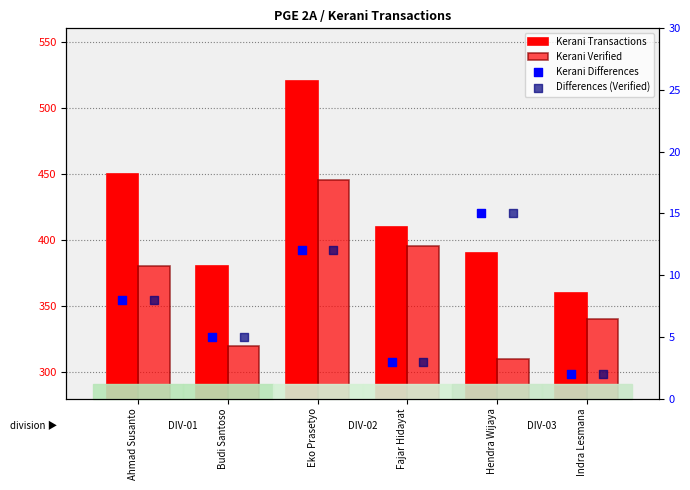

At which category is the sum across all series the highest?

Eko Prasetyo